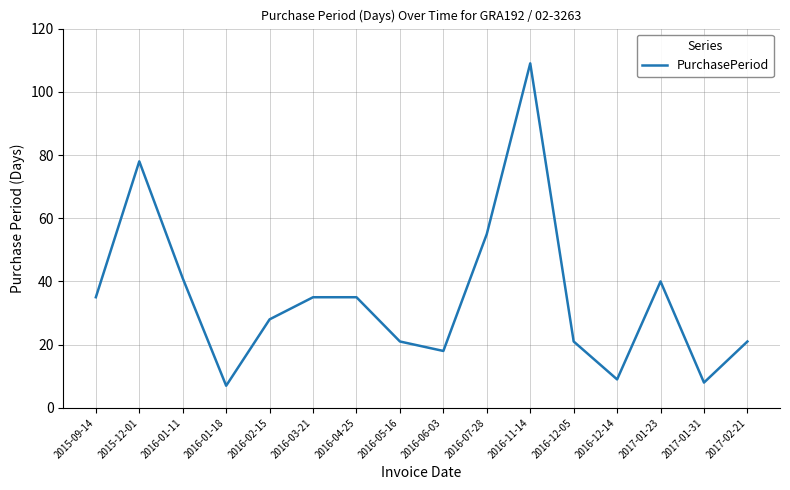

Reading right to left, transcribe all the data shown in this chart.

21	8	40	9	21	109	55	18	21	35	35	28	7	41	78	35